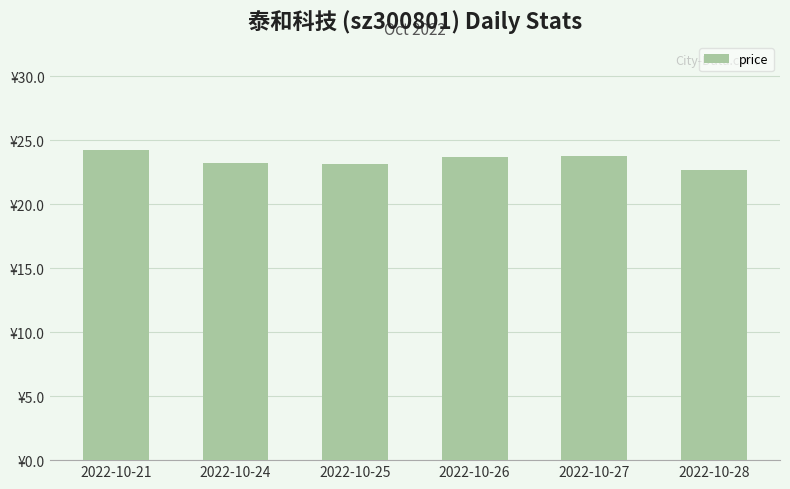

Does the chart contain any negative values?

No